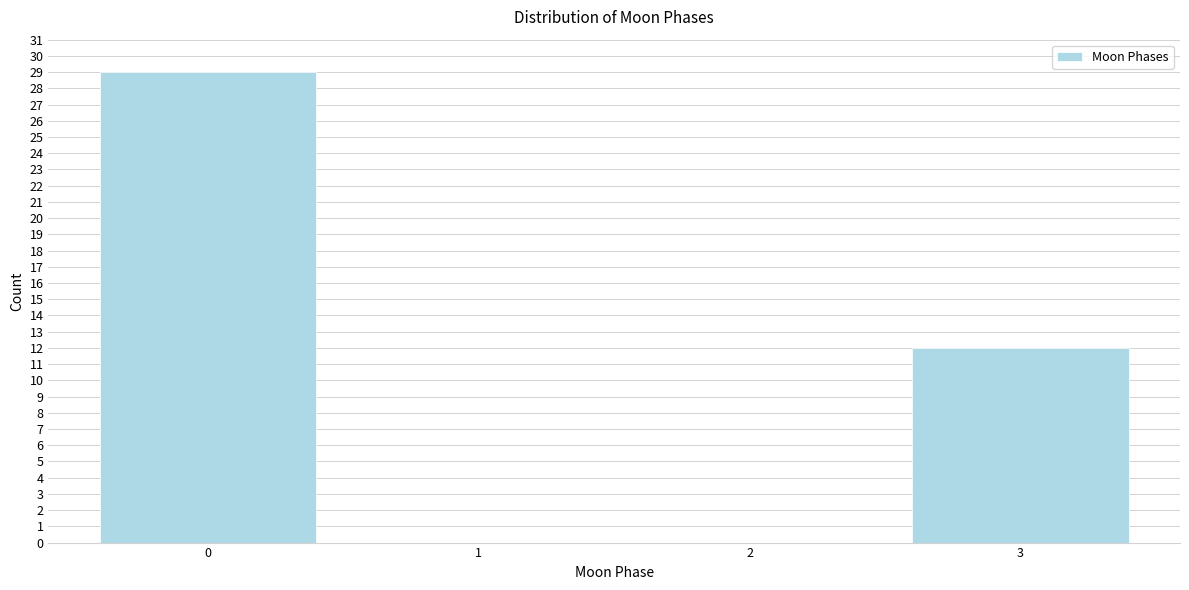

Reading left to right, extract all data points from this chart.

0=29	1=0	2=0	3=12